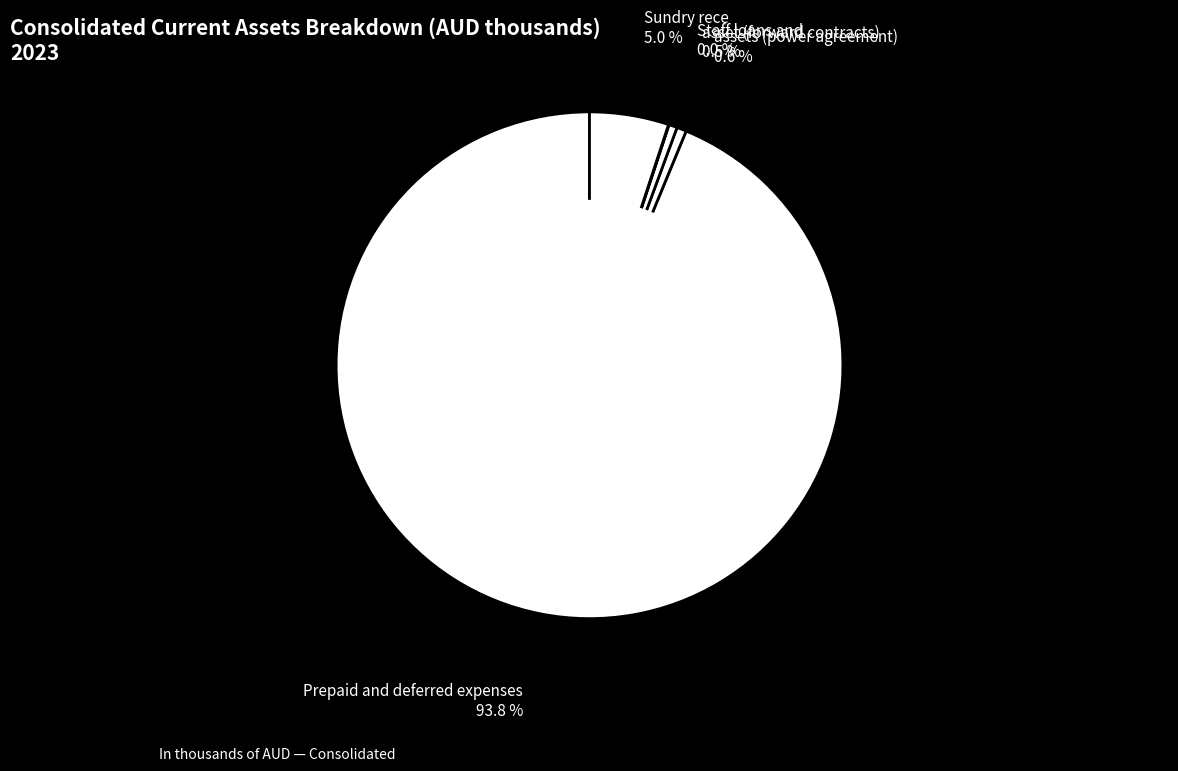

How much of the chart is everything except asset (forward contracts)?

99.5%